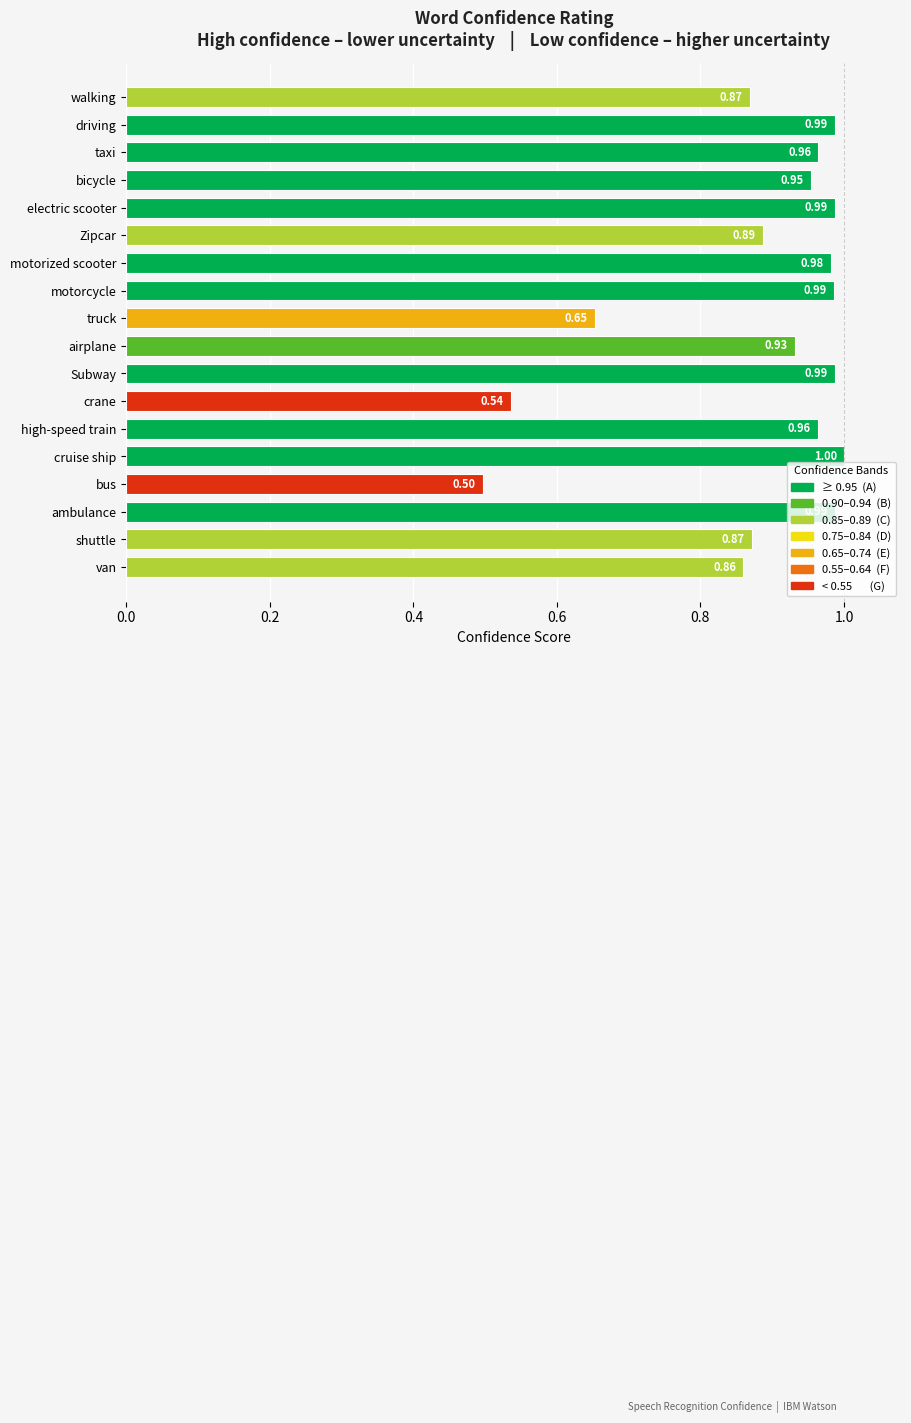

Where is the data nearest to the value 0?

bus